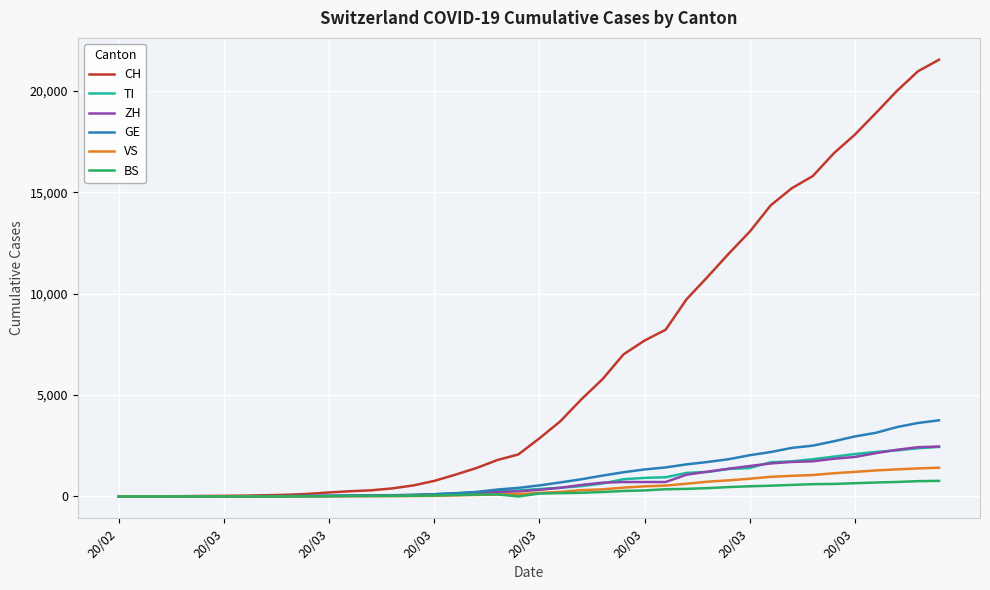

How many lines are shown in the chart?

6